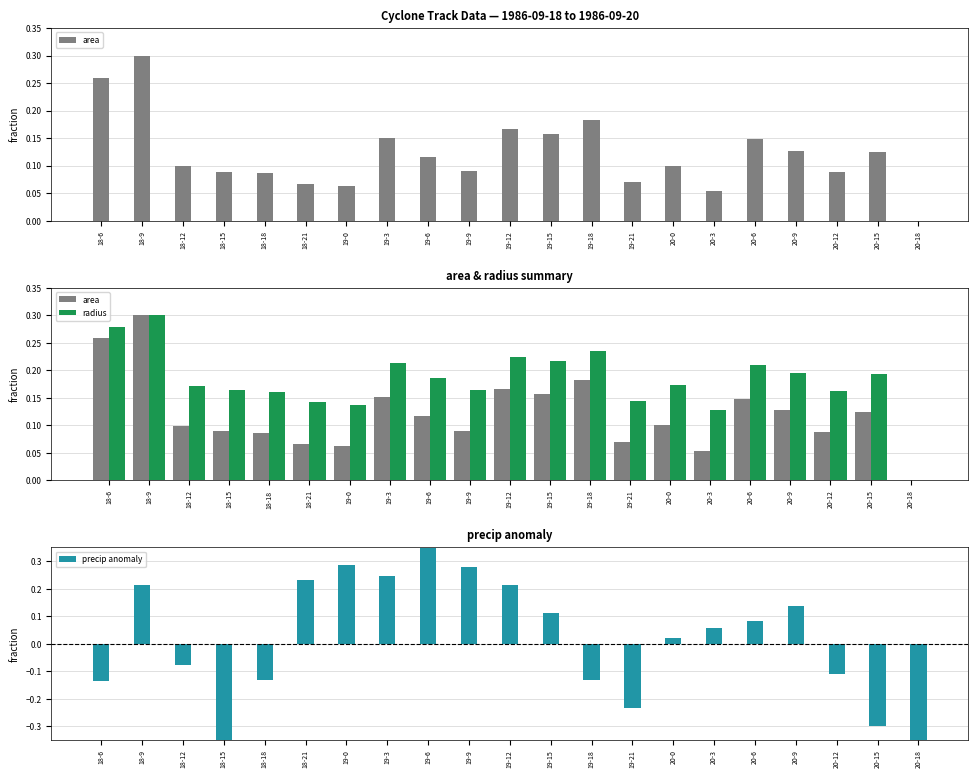

The area series shows 0.1 at 20-0. True or false?

True